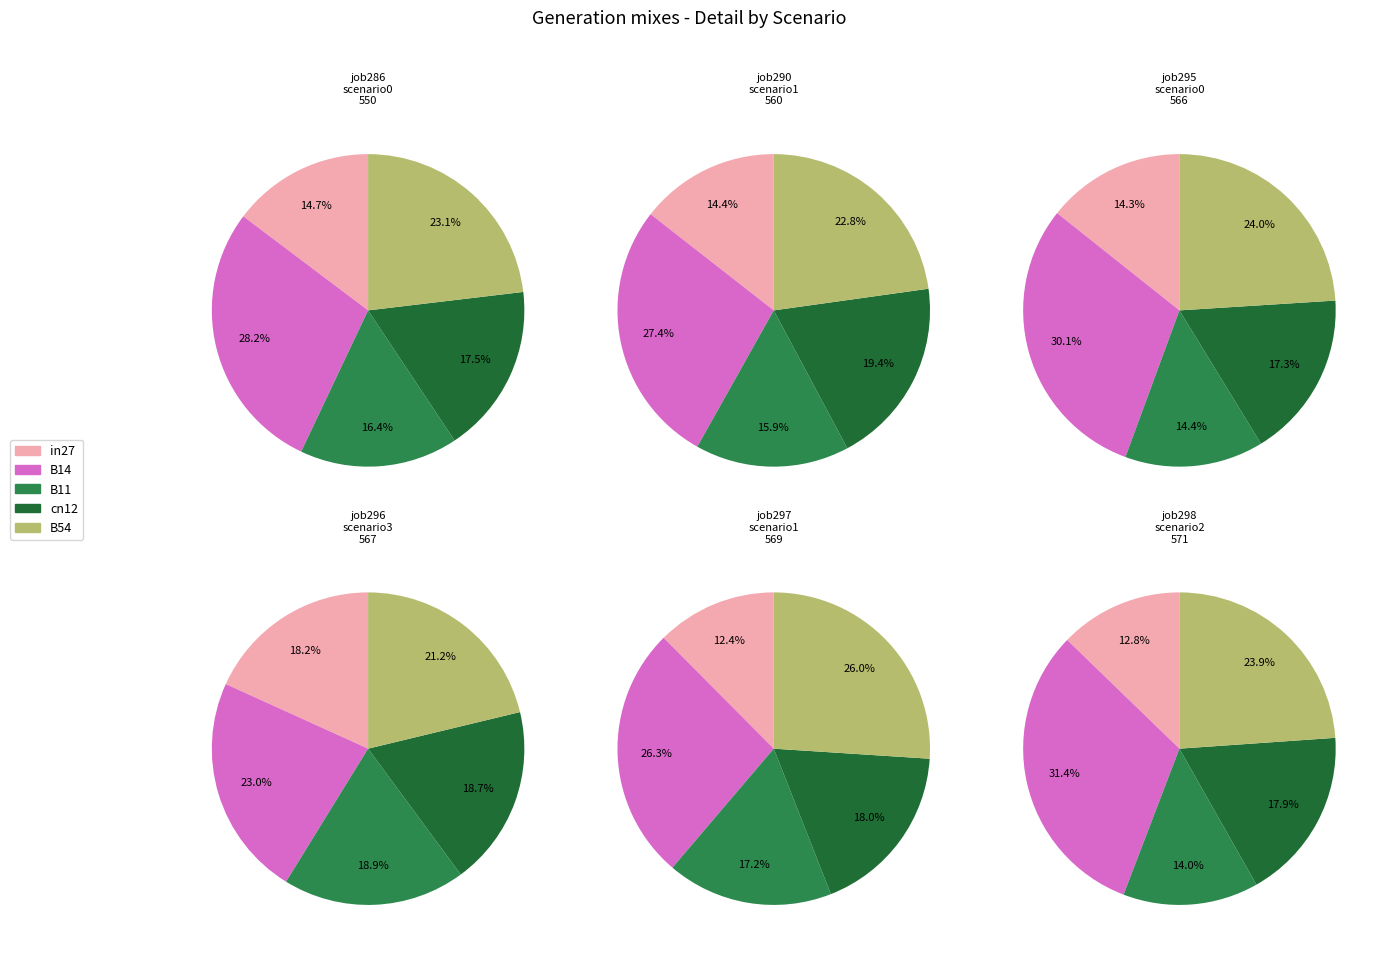

Is there a majority slice in this chart?

No